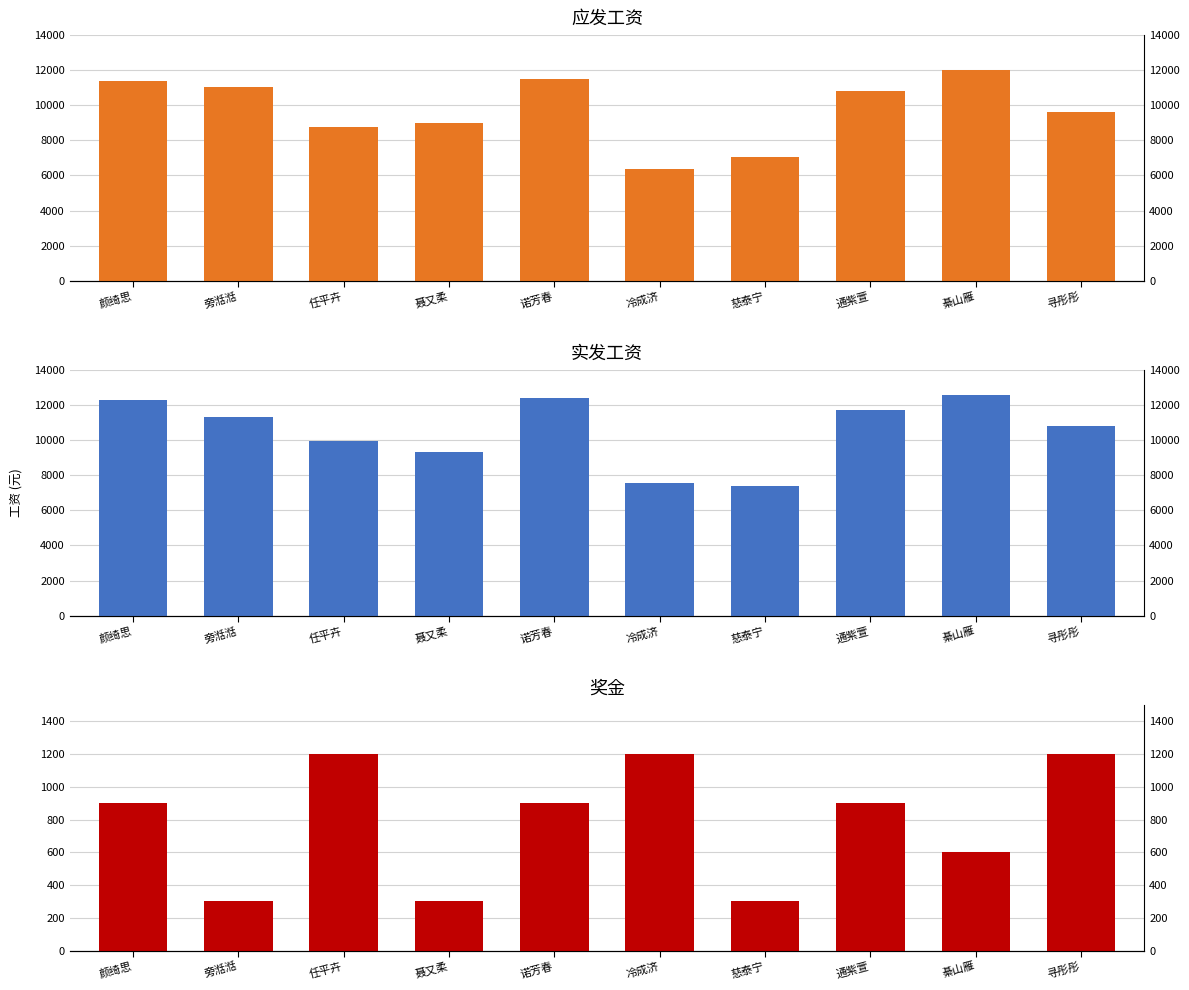

At which label is 应发工资 closest to 9180?

聂又柔